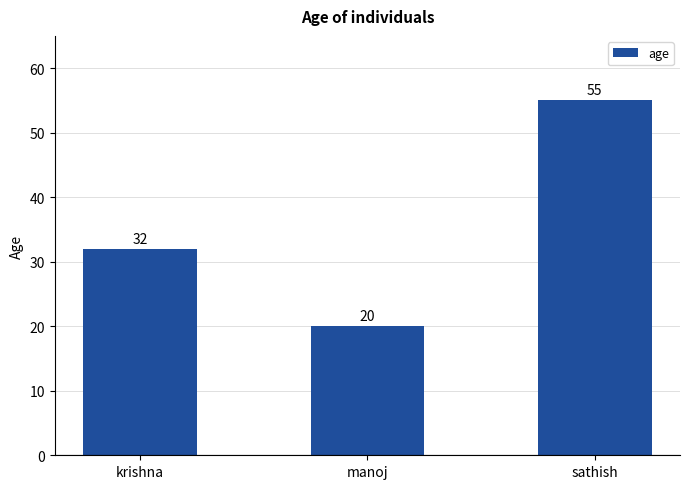

What is the sum of all values?

107